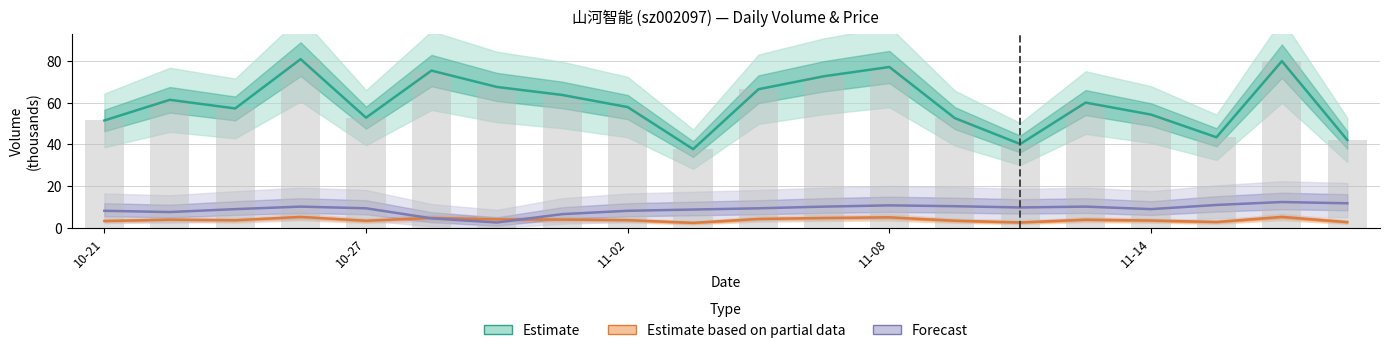

What is the minimum value for Forecast?

2.6